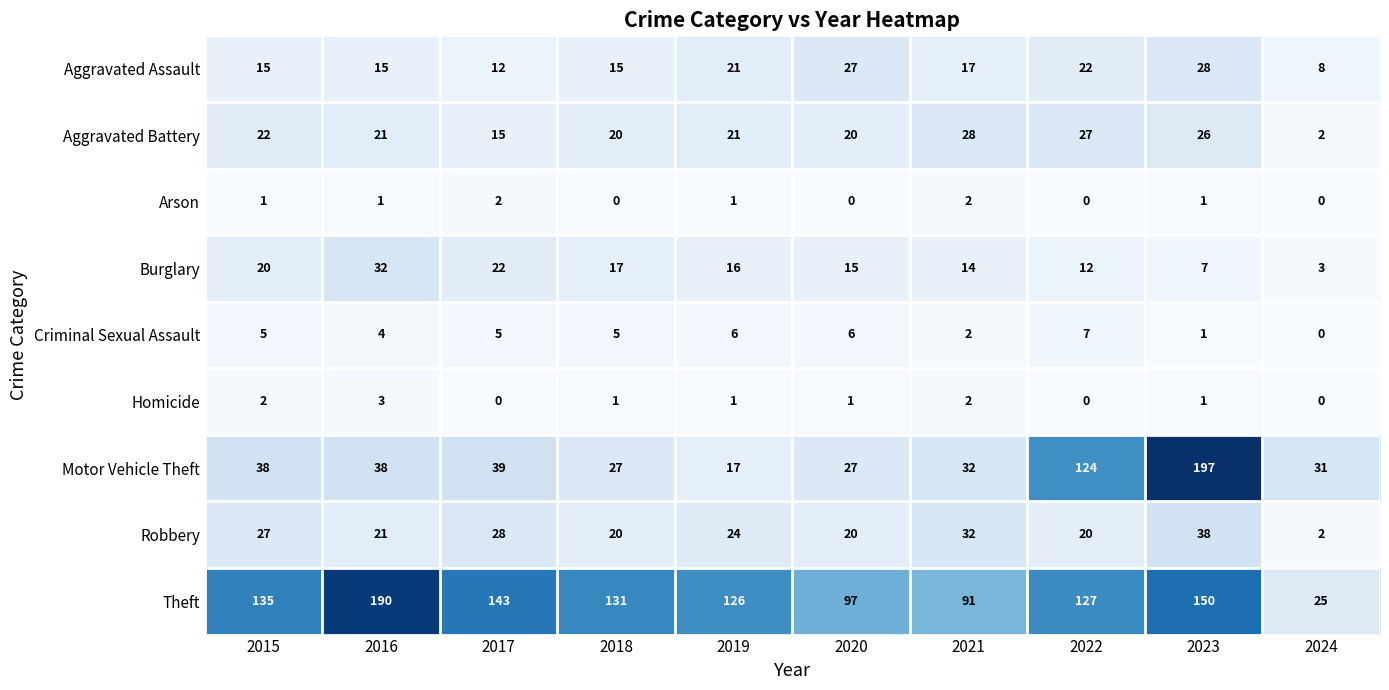

The value of Arson at 2017 is 4. True or false?

False